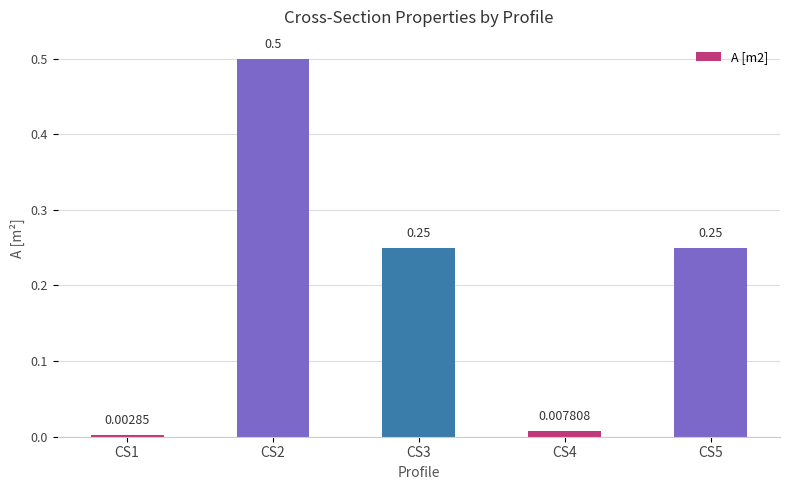

Does the chart contain any negative values?

No